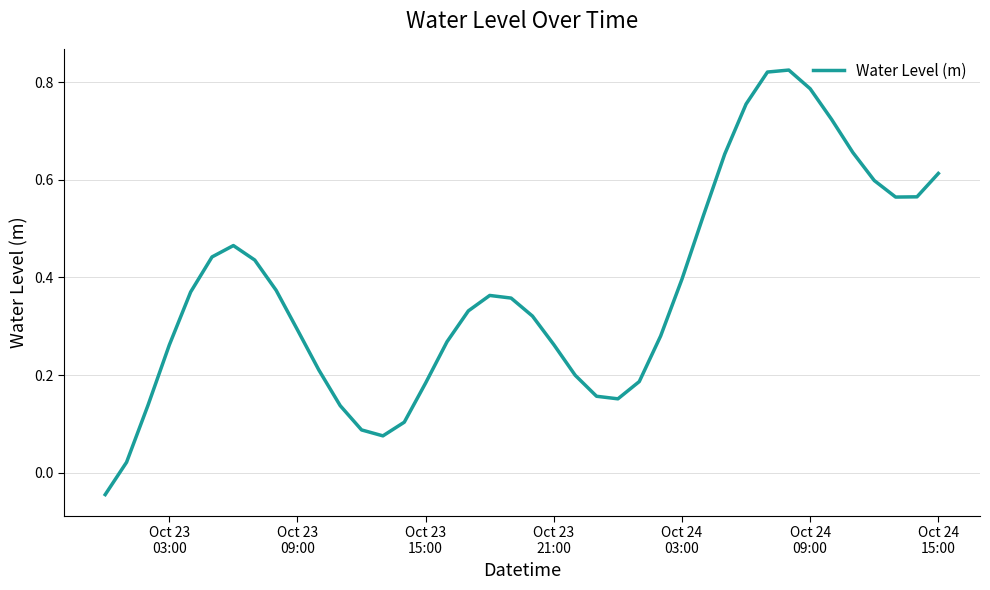

How many positive values are there?

39